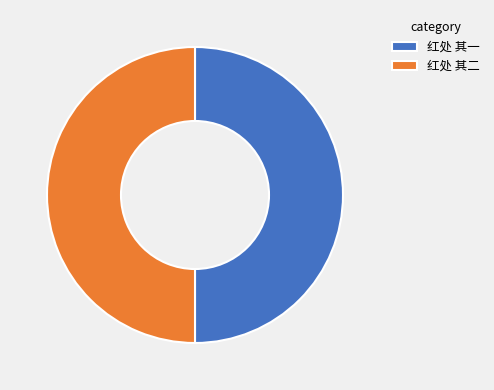

Combined, do 红处 其二 and 红处 其一 account for over 50%?

Yes